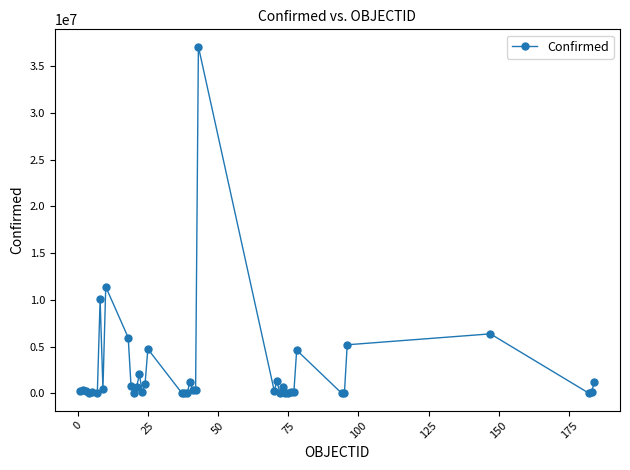

What is the greatest value displayed?

37085675